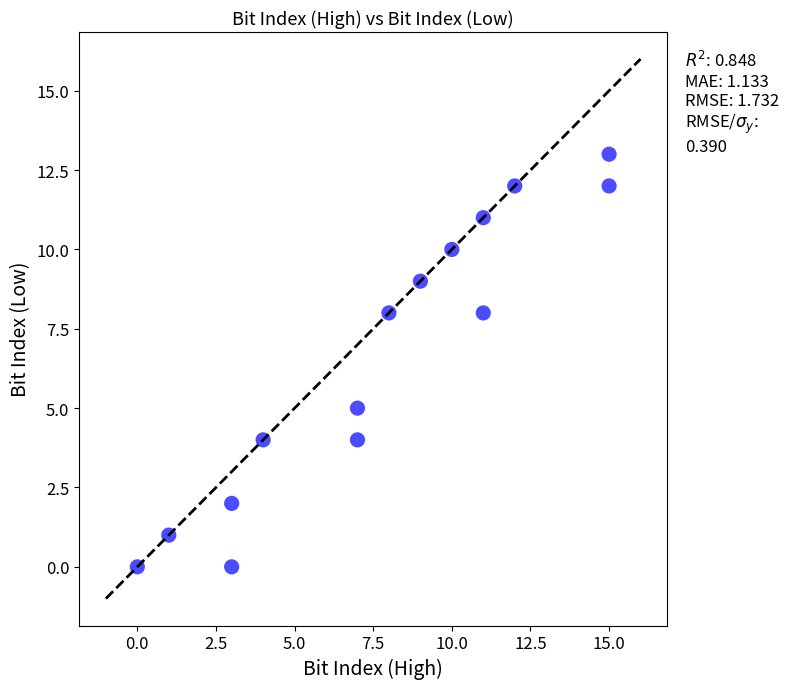

What Y value in the scatter plot is closest to 6?

5